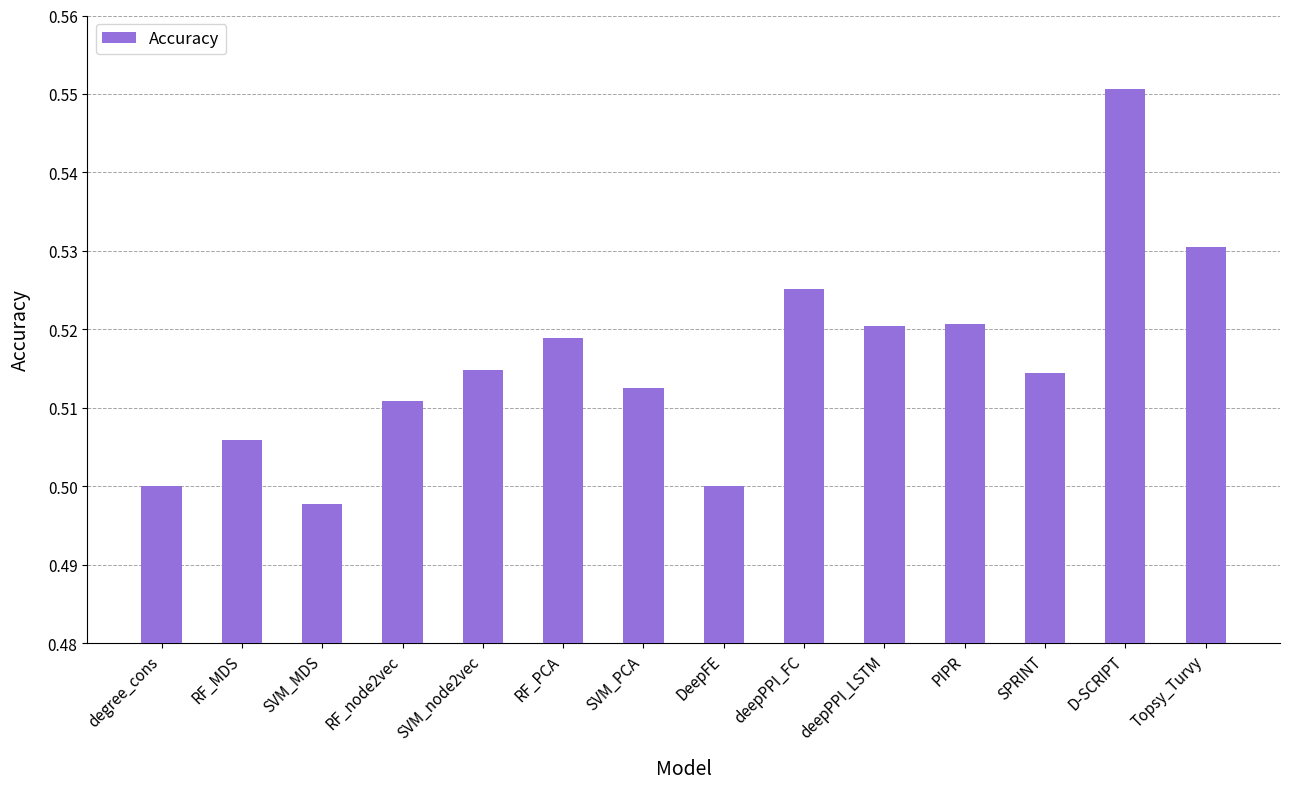

At which category does the chart reach its minimum across all series?

SVM_MDS